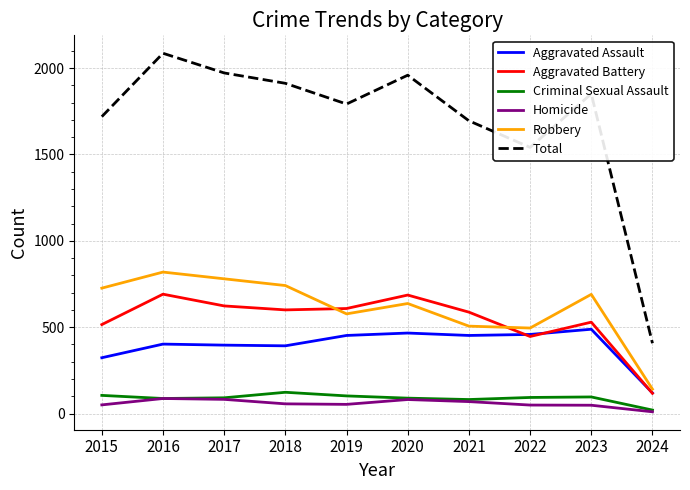

Is it true that Total equals 551 at 2024?

False